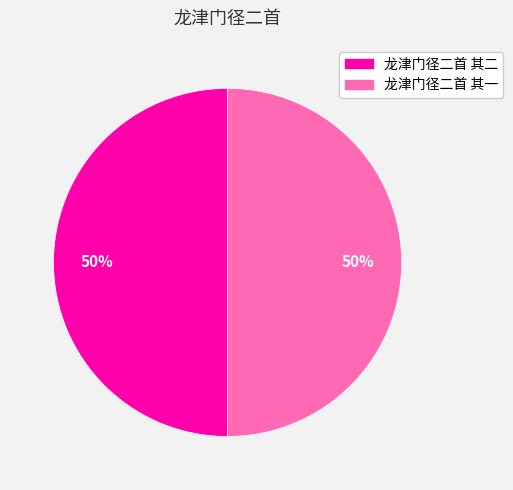

Do 龙津门径二首 其一 and 龙津门径二首 其二 together represent more than half of the pie?

Yes